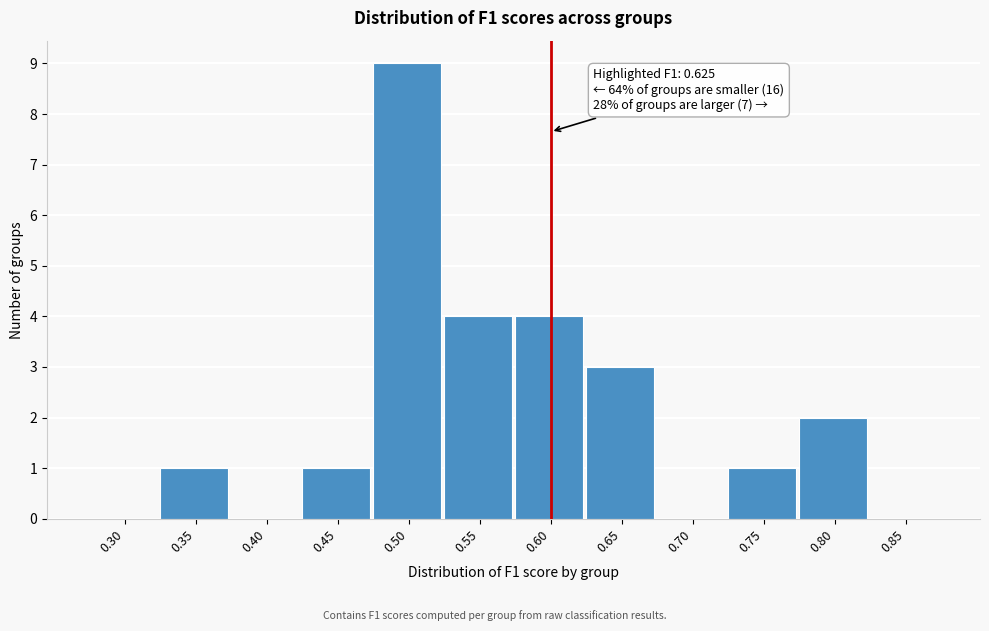

Reading left to right, list all the values displayed in this chart.

0.30=0	0.35=1	0.40=0	0.45=1	0.50=9	0.55=4	0.60=4	0.65=3	0.70=0	0.75=1	0.80=2	0.85=0